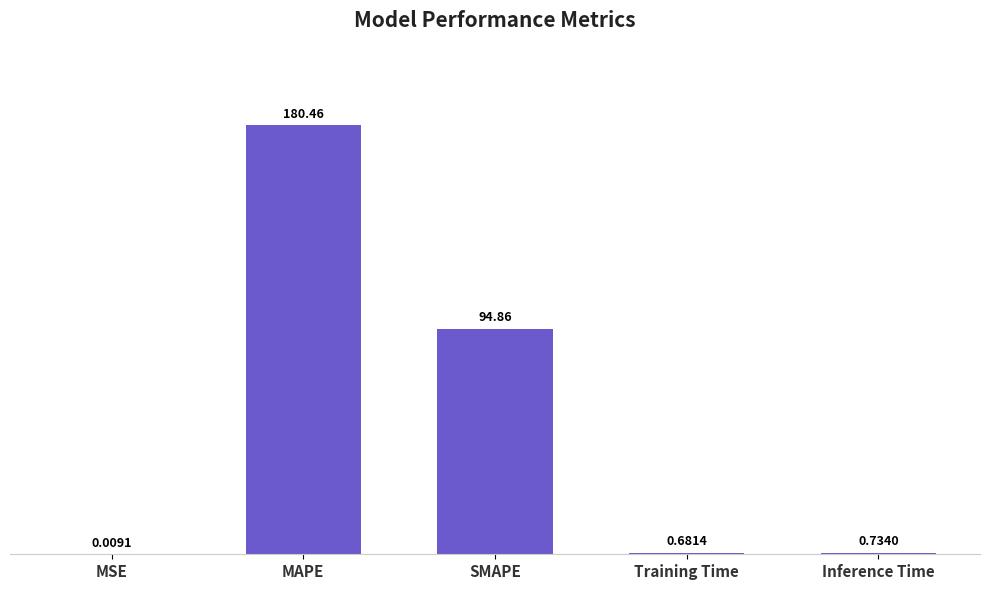

Between MSE and MAPE, which is larger?

MAPE